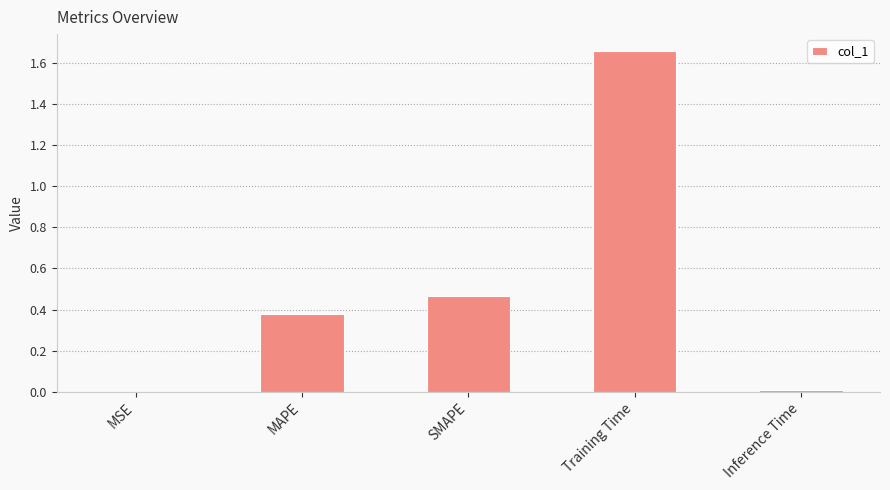

Which has a higher value, Inference Time or SMAPE?

SMAPE